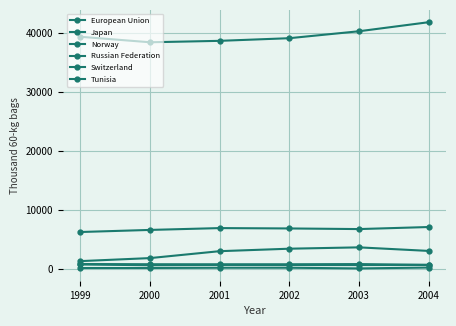

How many values in the Tunisia series are below 231?

3